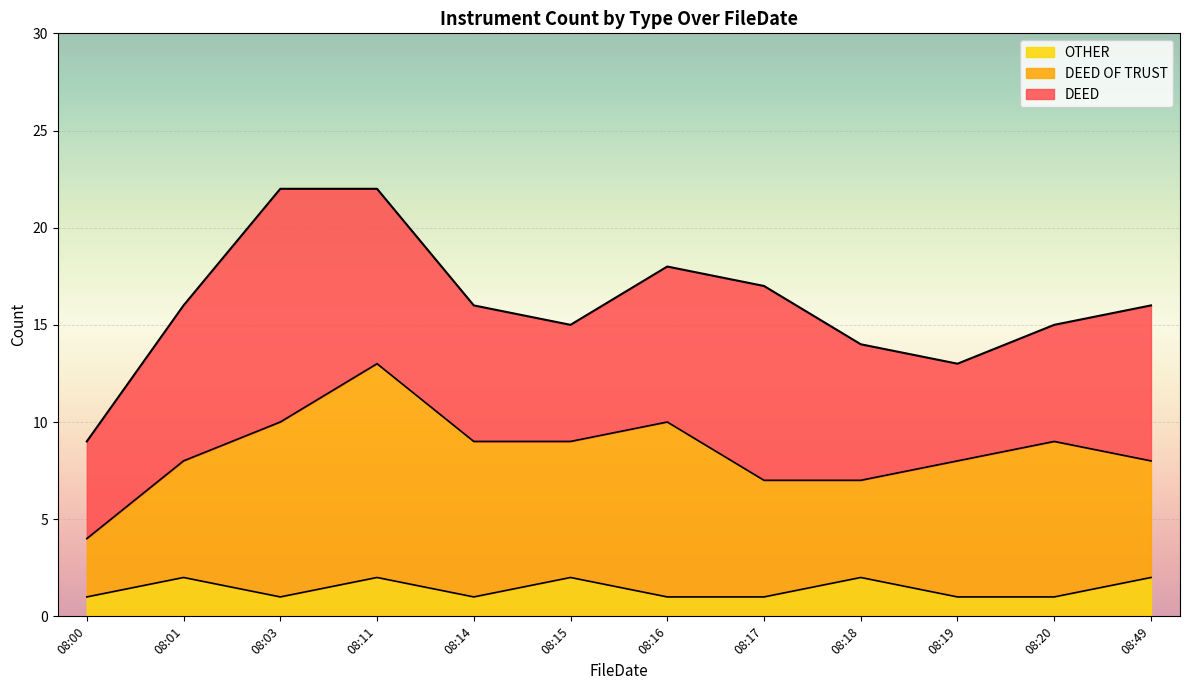

What is the value of the DEED OF TRUST point at the 7th from the left?

9